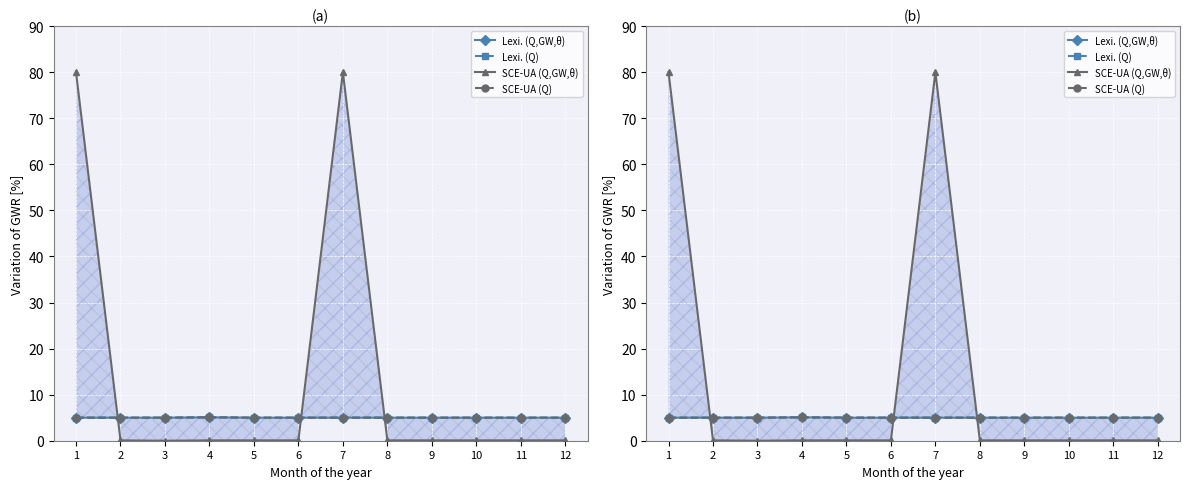

Which label corresponds to the smallest value in the chart?

3